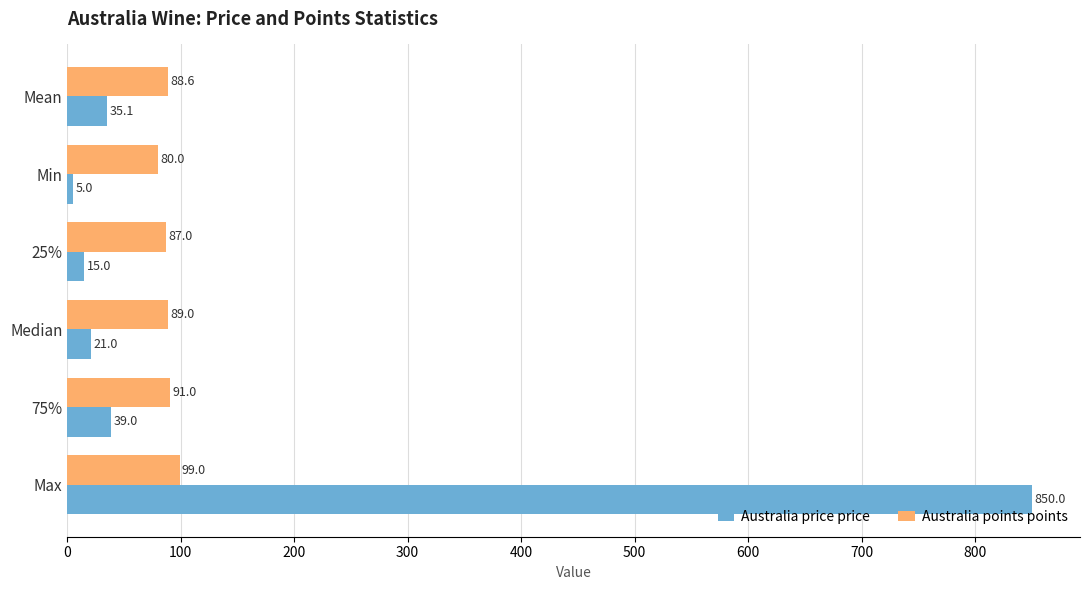

Is it true that Australia points points equals 88.6 at Mean?

True